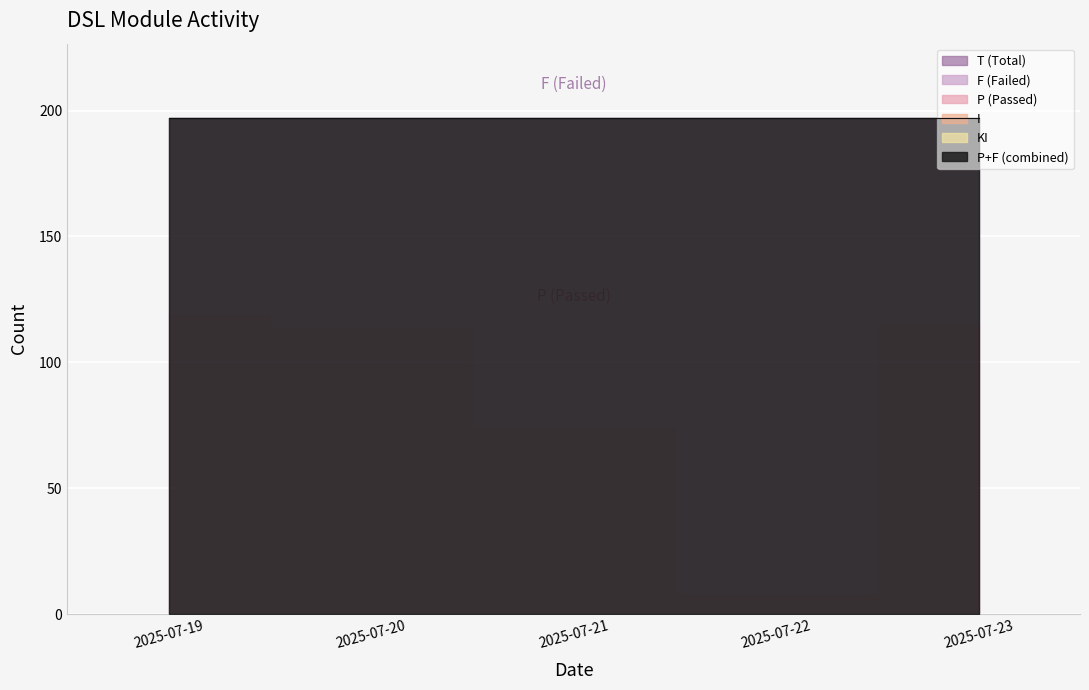

What is the value of the F point at the 1st from the left?

78